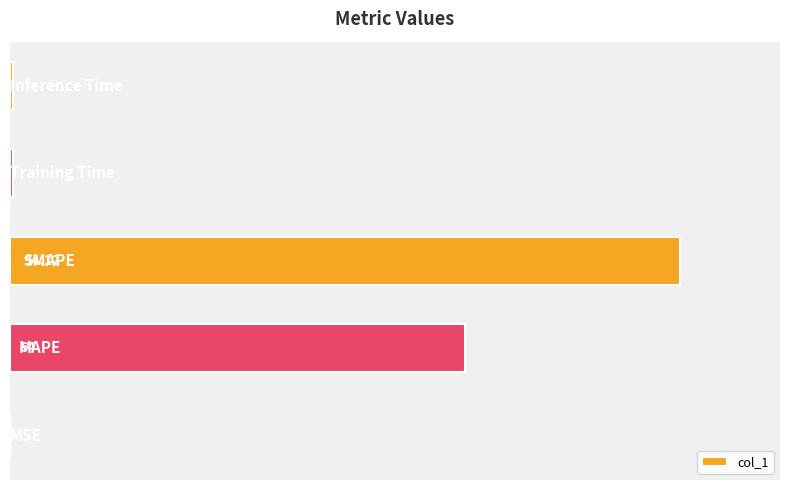

List the labels in order of value, smallest first.

0, 3, 4, 1, 2